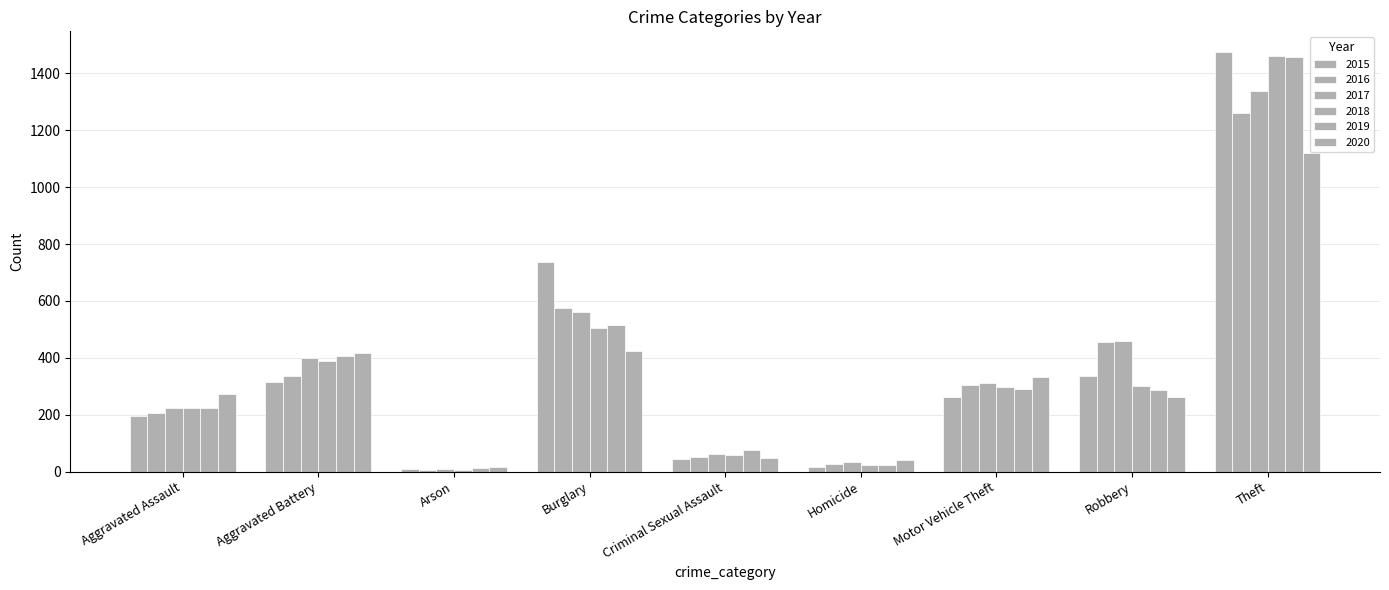

At which label does 2019 reach its peak?

Theft